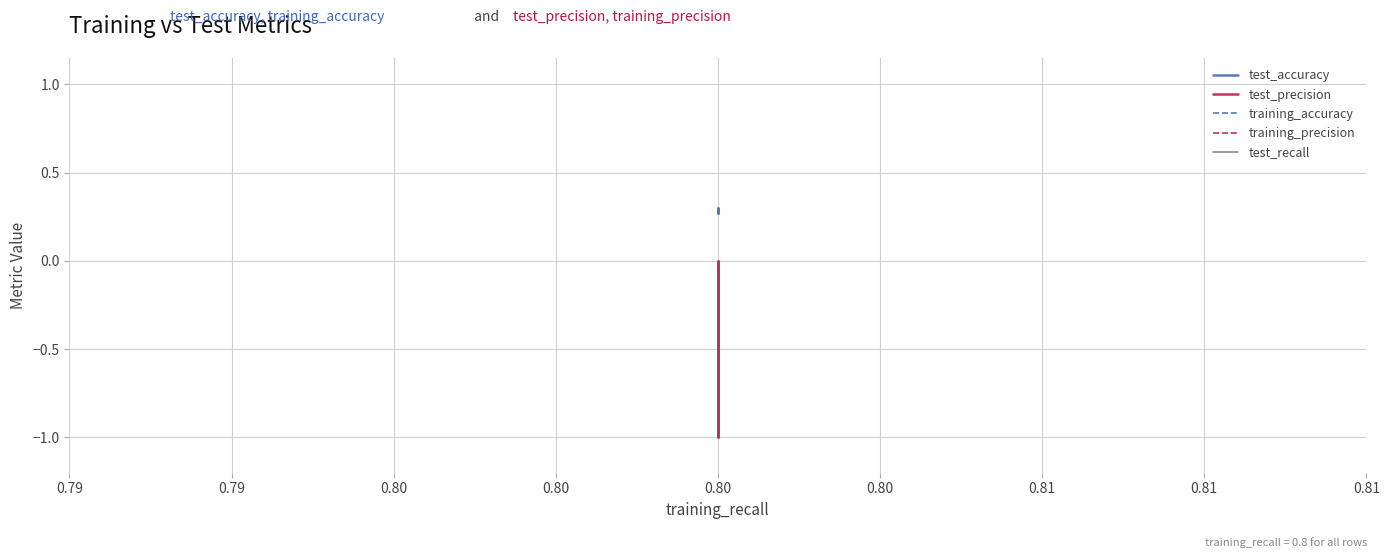

How many lines are shown in the chart?

5